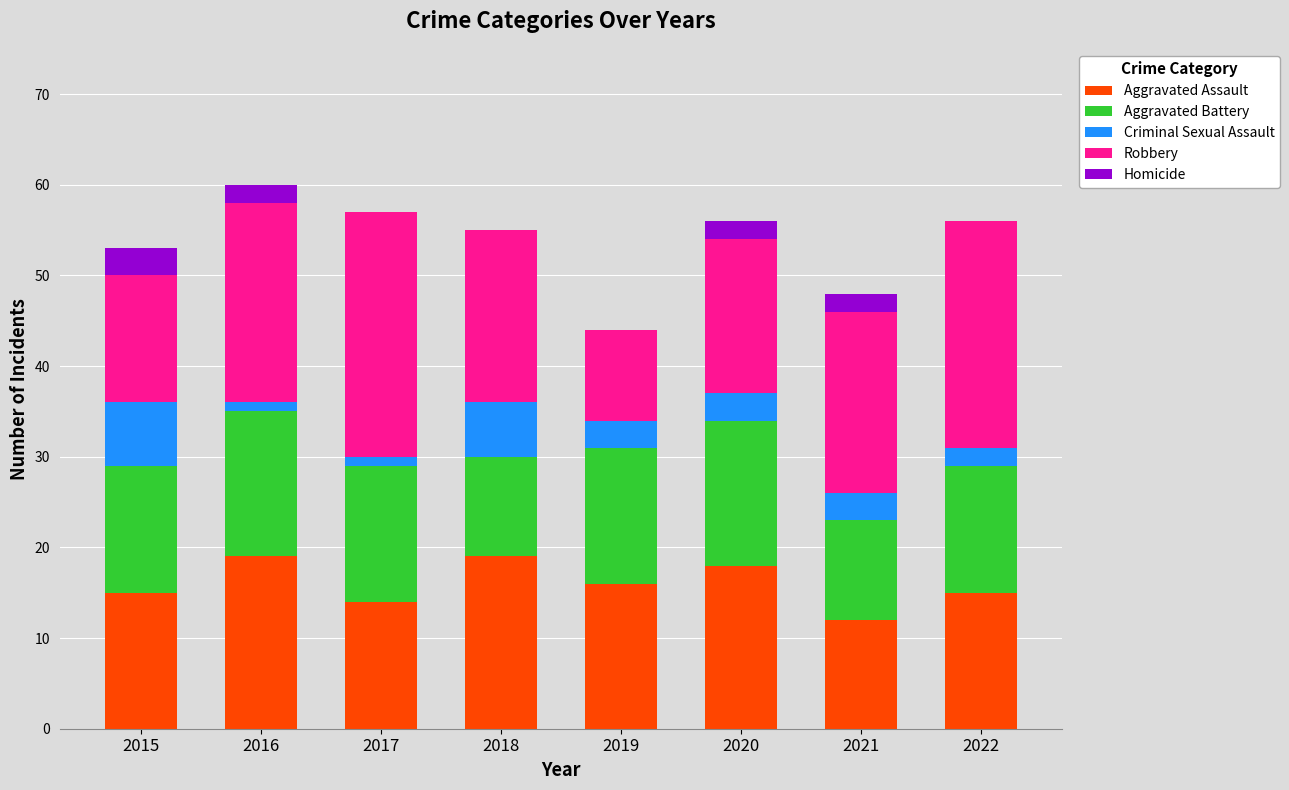

What is the total value across all series at 2022?

56